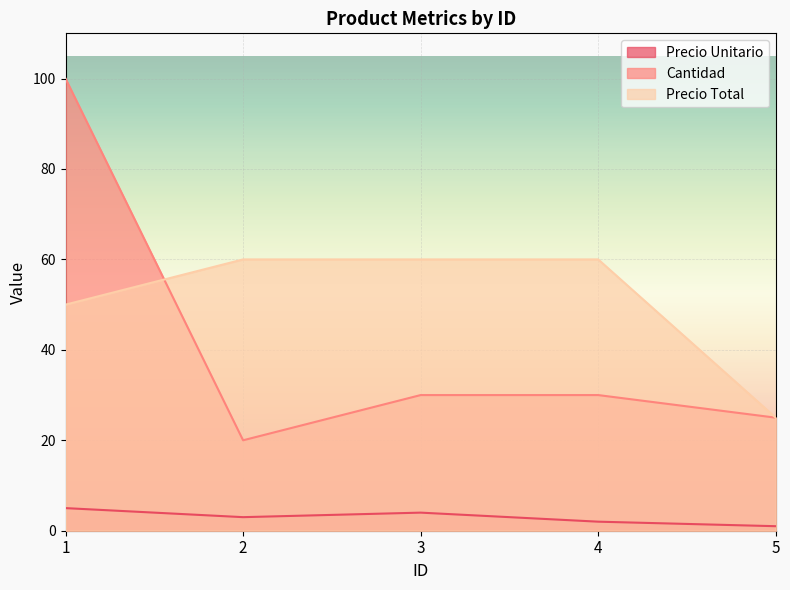

True or false: Precio Unitario and Precio Total cross at least once.

False